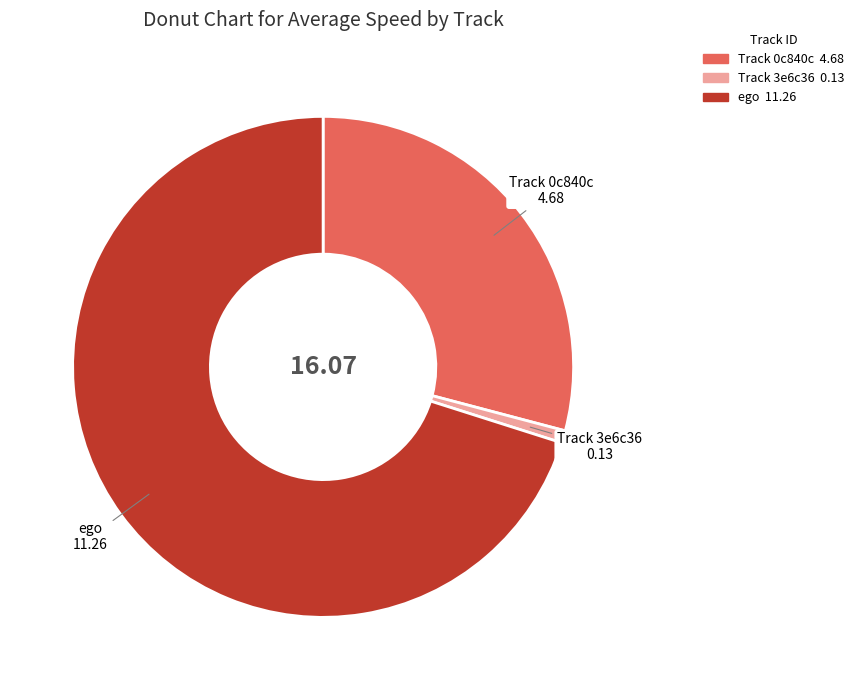

Between Track 0c840c and Track 3e6c36, which is larger?

Track 0c840c